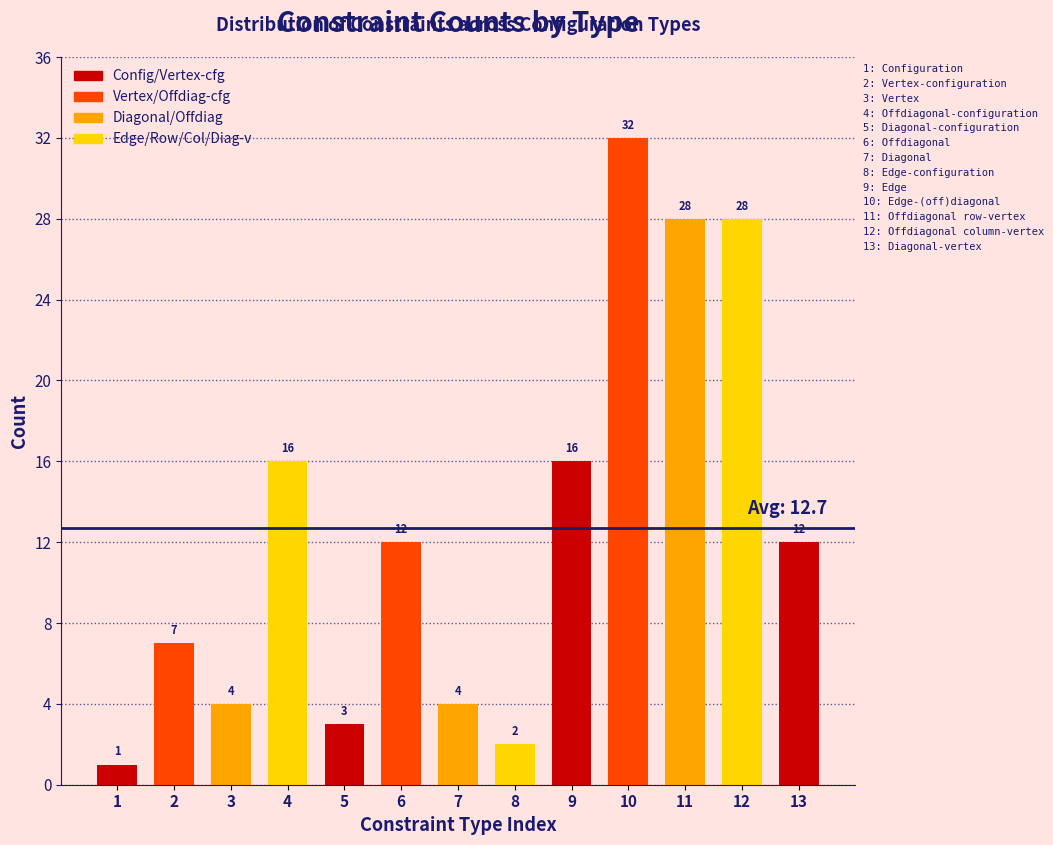

Reading left to right, extract all data points from this chart.

1=1	2=7	3=4	4=16	5=3	6=12	7=4	8=2	9=16	10=32	11=28	12=28	13=12